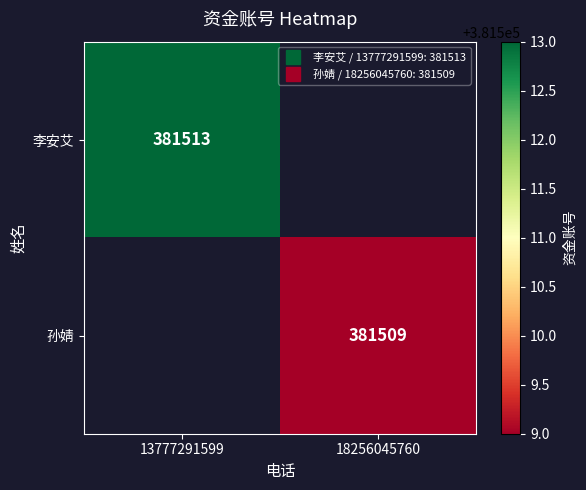

Is the value of 孙婧 at 13777291599 greater than the value of 李安艾 at 13777291599?

No